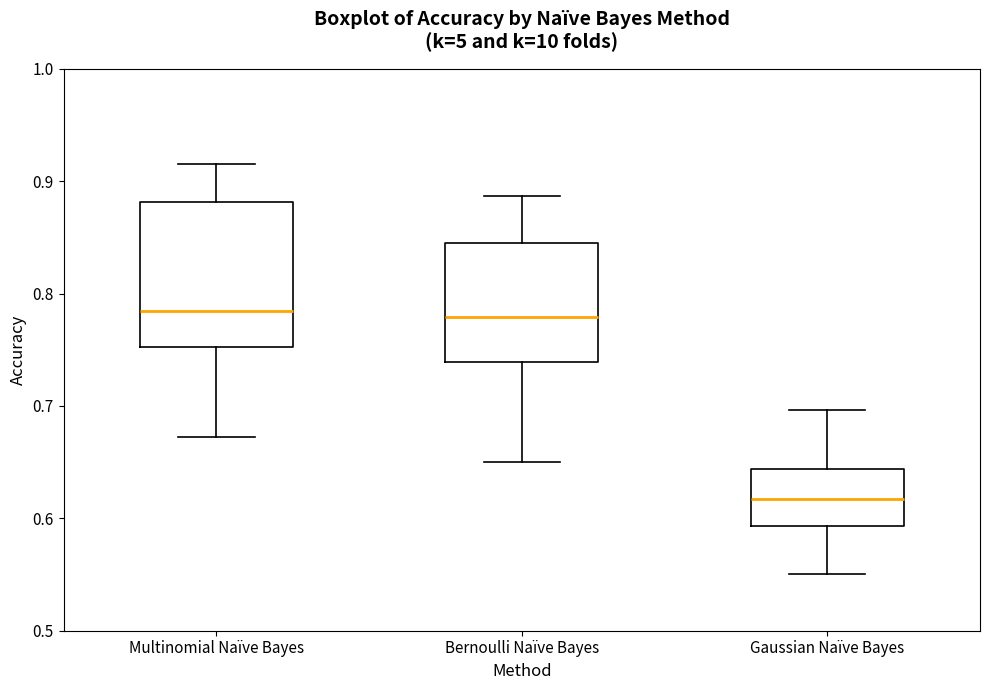

Which box is the tallest, from its lower edge to its upper edge?

Multinomial Naïve Bayes